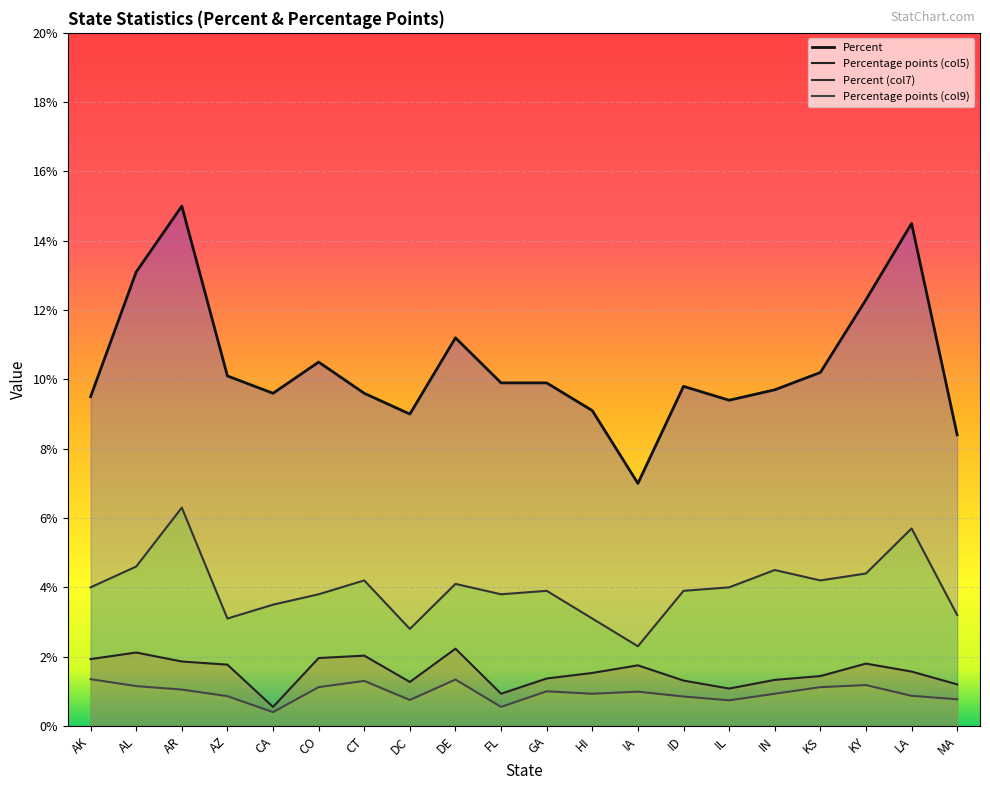

What is the spread (max minus min) of values at LA?

13.6